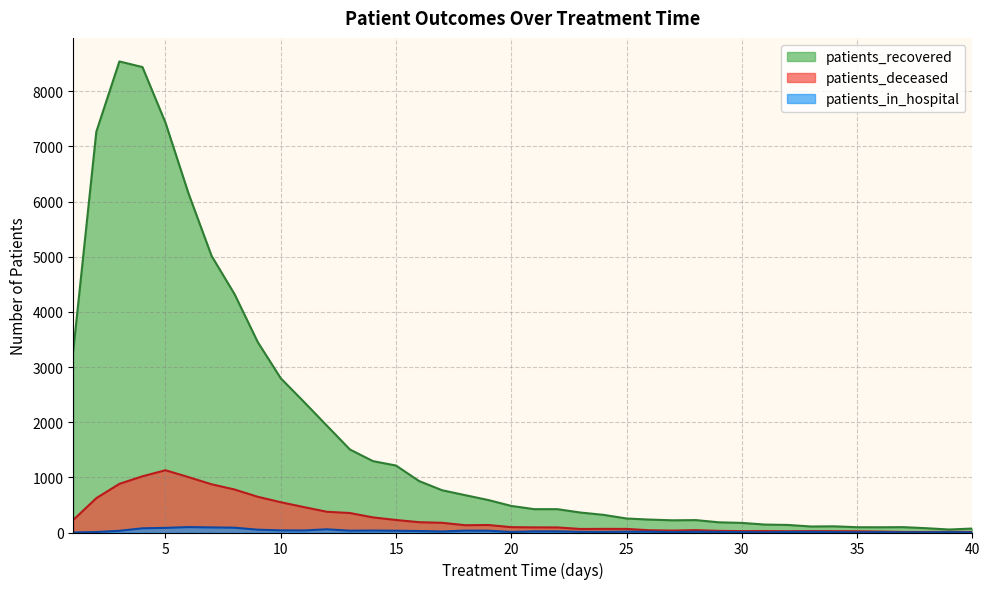

List the series in order of their peak value, highest first.

patients_recovered, patients_deceased, patients_in_hospital